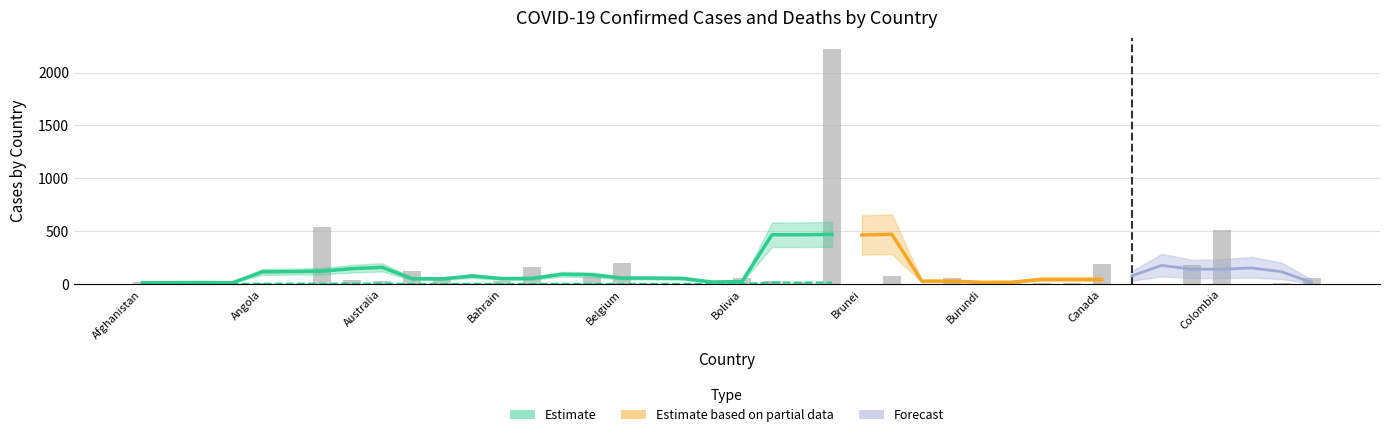

True or false: the data shows 324.2 at Belgium.

False